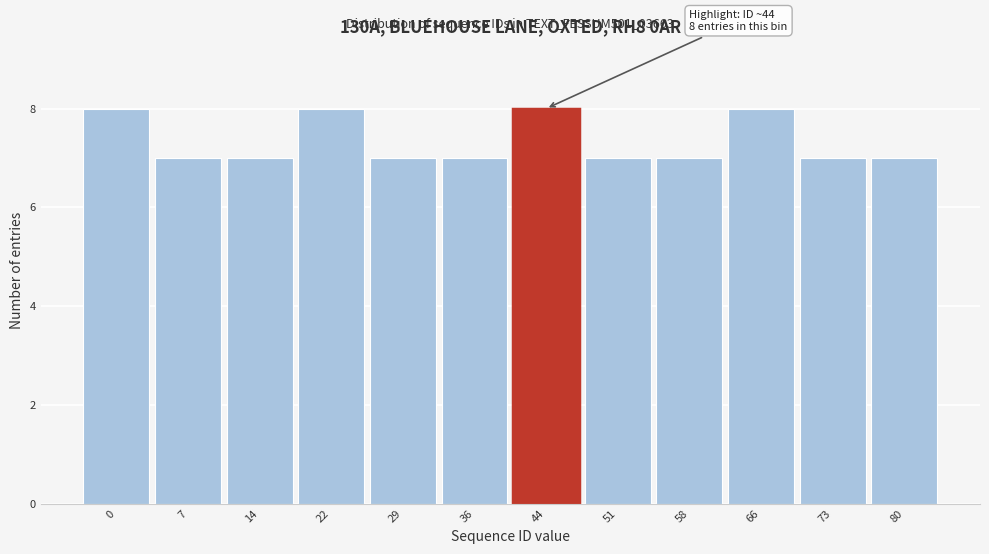

Reading left to right, extract all data points from this chart.

0=8	7=7	14=7	22=8	29=7	36=7	44=8	51=7	58=7	66=8	73=7	80=7